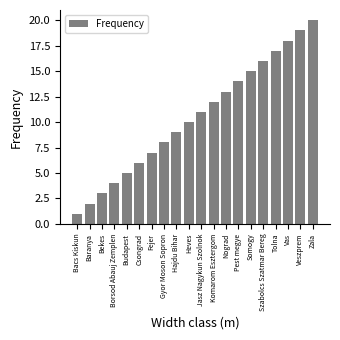

Are the bars horizontal?

No